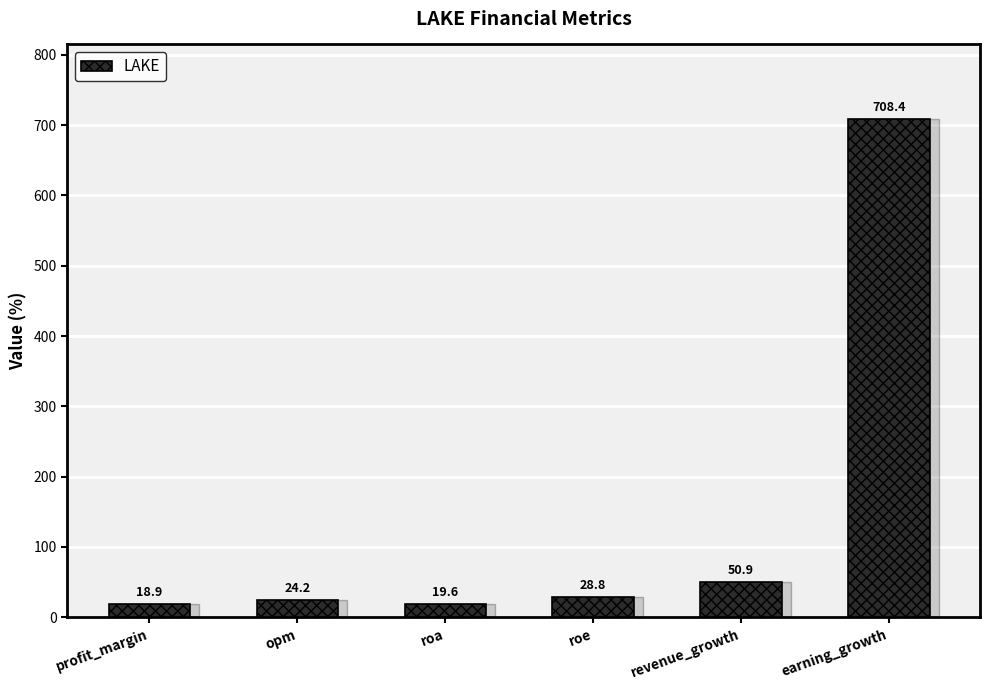

How many bars are there in total?

6